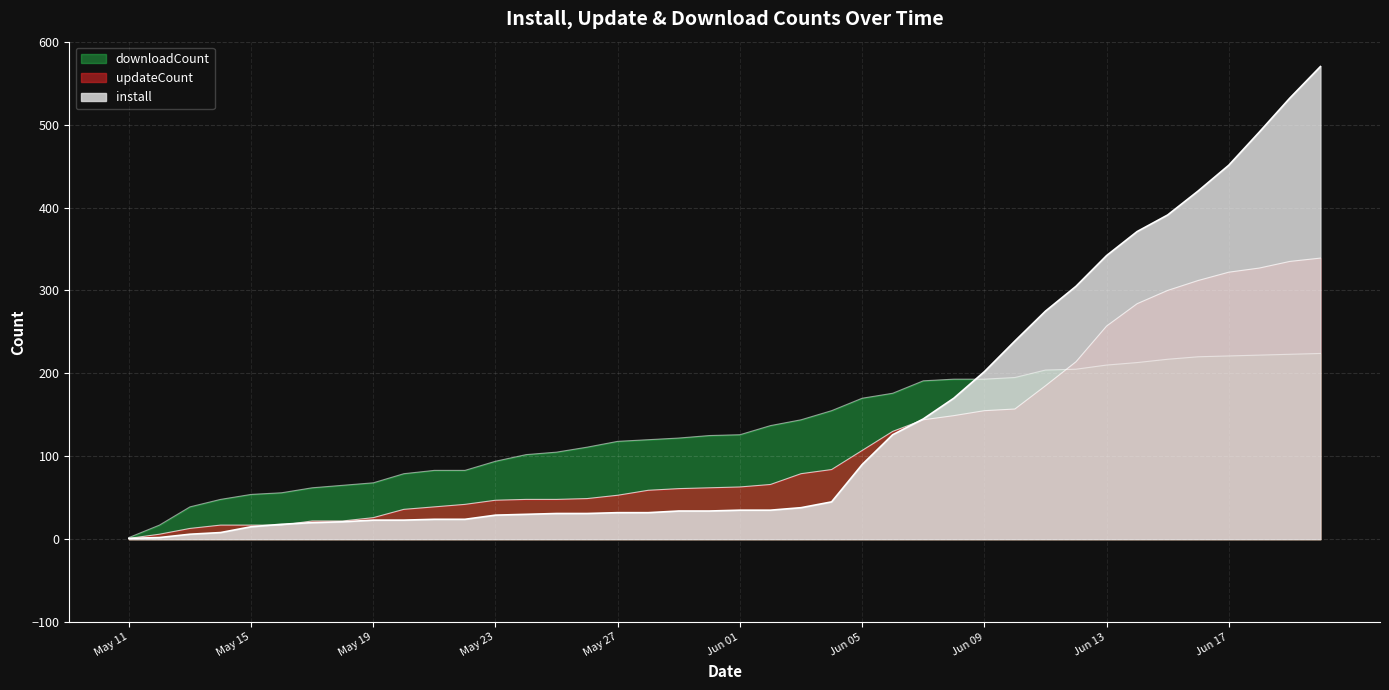

How many lines are shown in the chart?

3